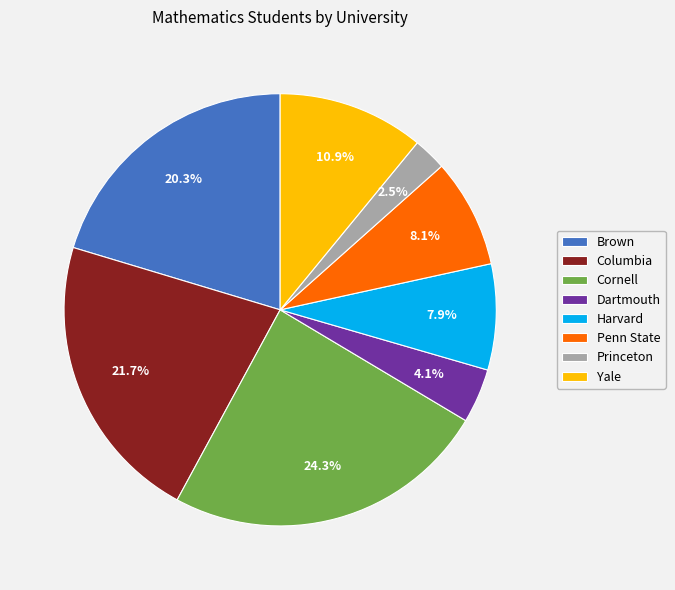

Is it true that Dartmouth is 14% of the pie?

False